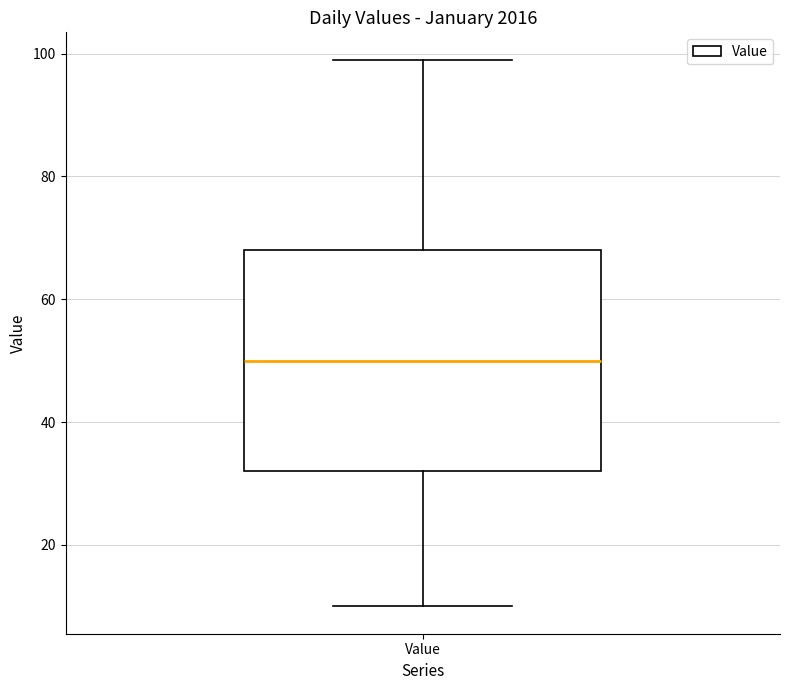

Where is the upper edge of the box for Value on the y-axis? The values are not printed on the chart, so give them approximately, as read against the axis.

68